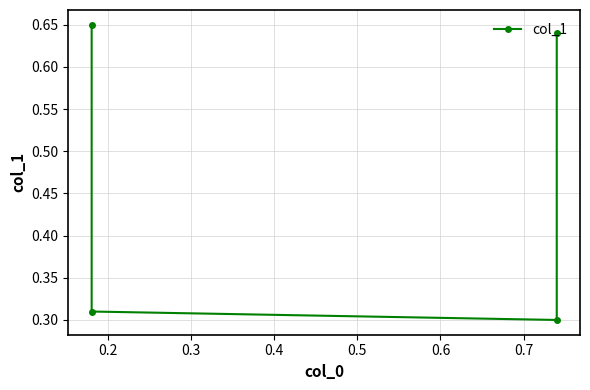

What is the average value?

0.5